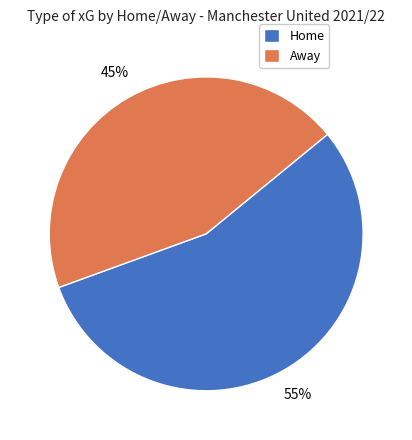

Is it true that Home is 55% of the pie?

True